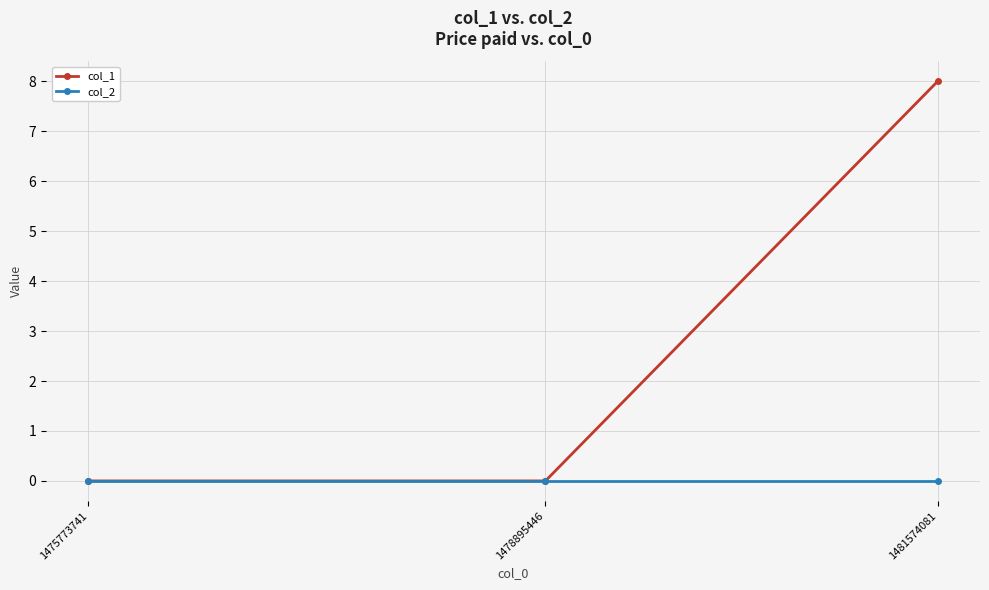

What is the sum of all col_1 values?

8